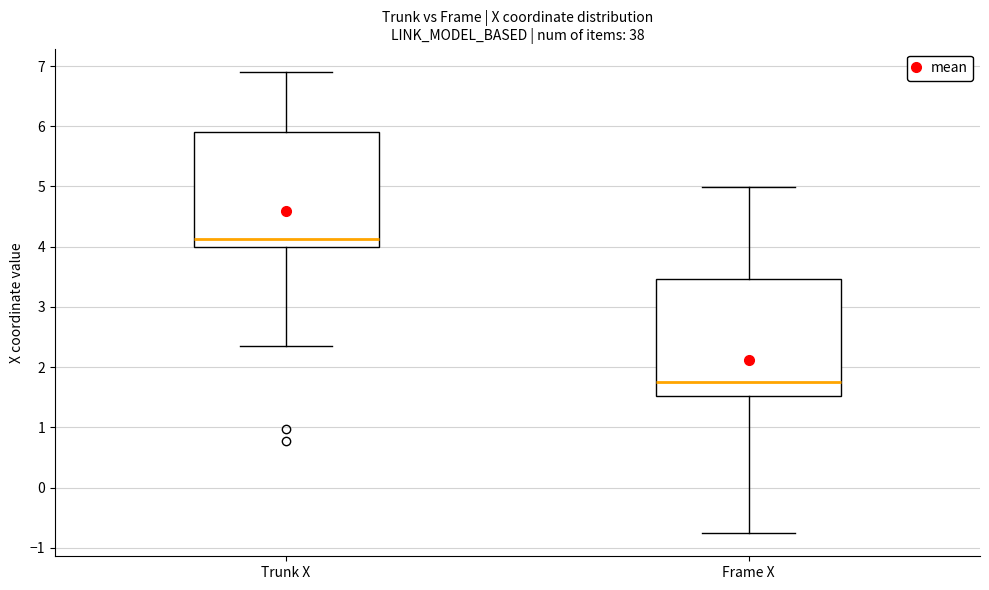

Where does the upper whisker of the box for Frame X end on the y-axis? The values are not printed on the chart, so give them approximately, as read against the axis.

5.0